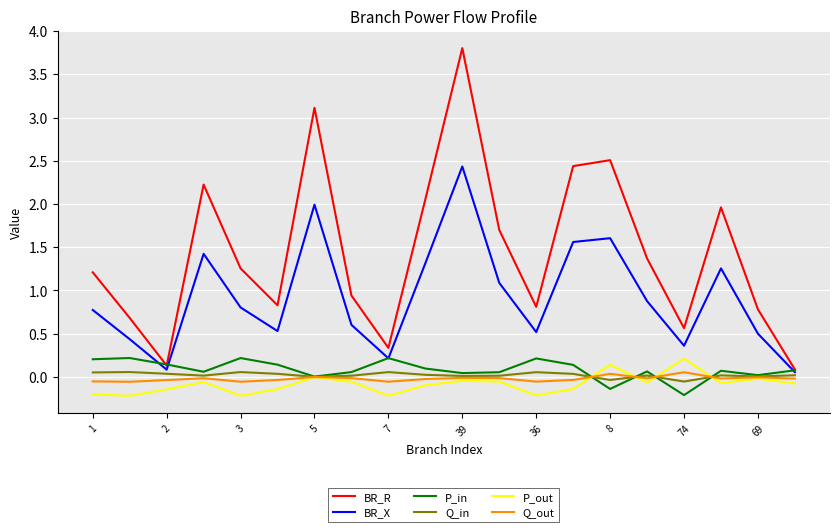

What is the maximum value shown in the chart?

3.8